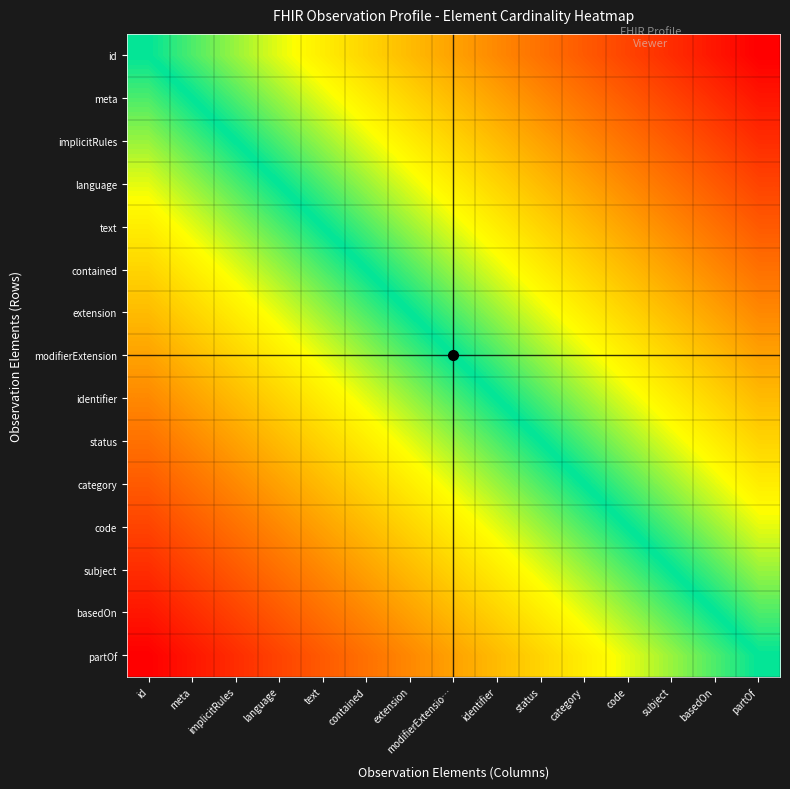

Which has a higher value, contained or text?

contained